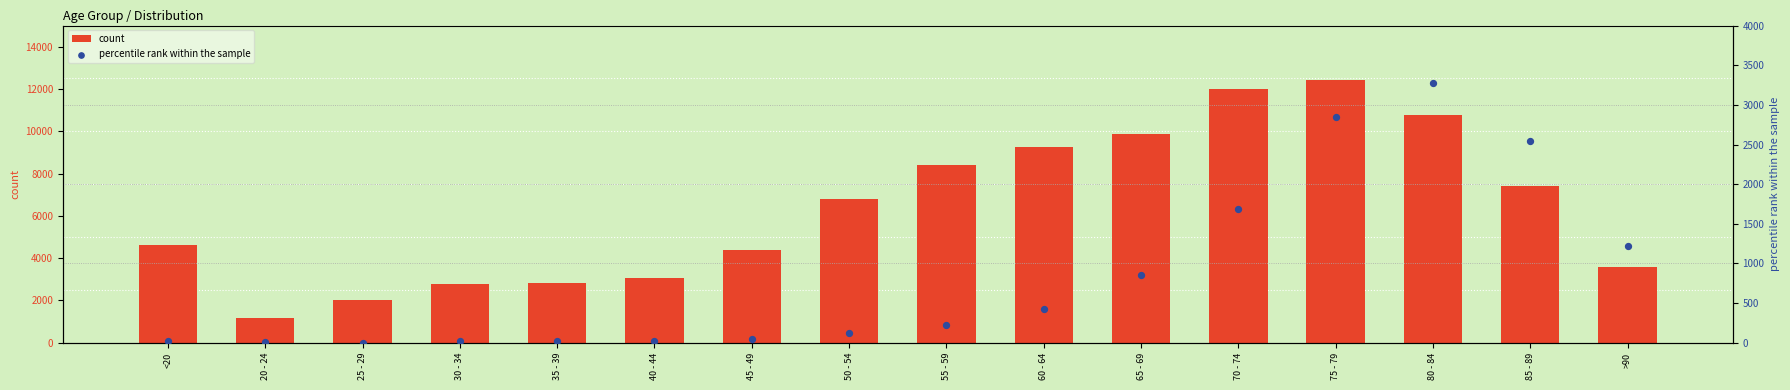

Which series contains the lowest Y value?

percentile rank within the sample